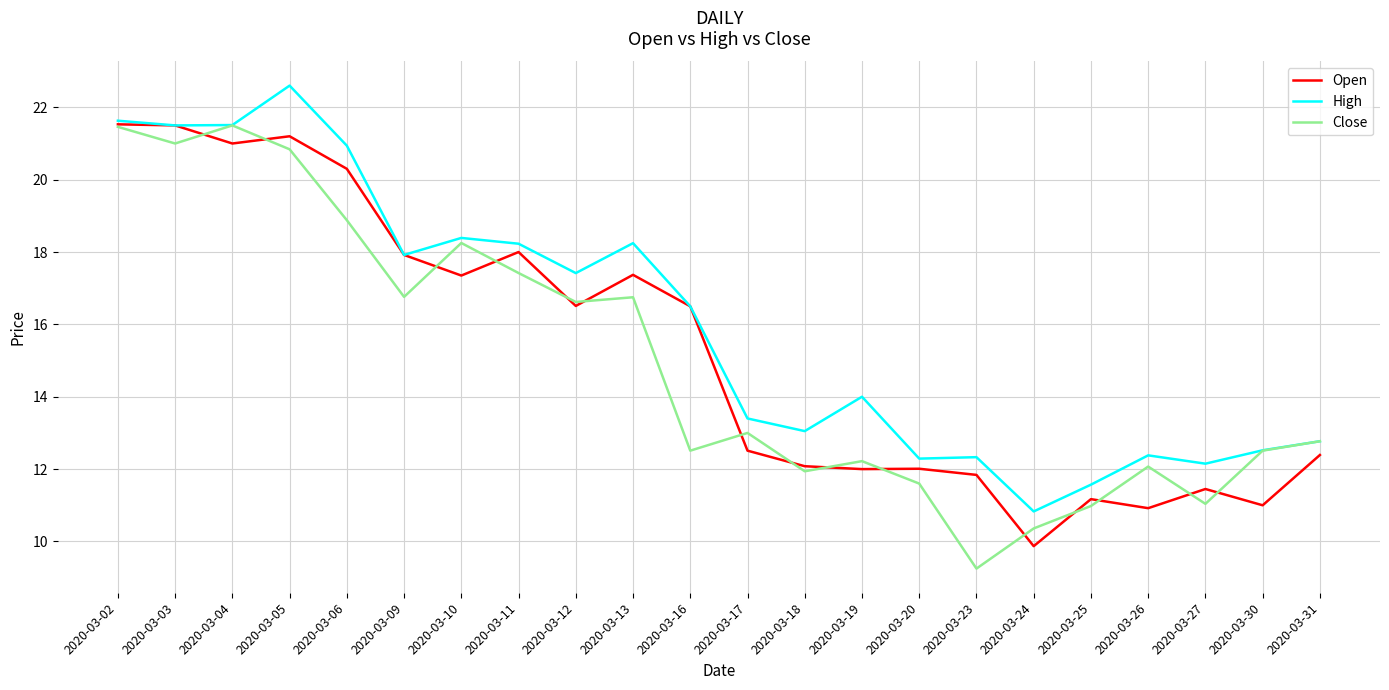

Is it true that High equals 8.8 at 2020-03-31?

False